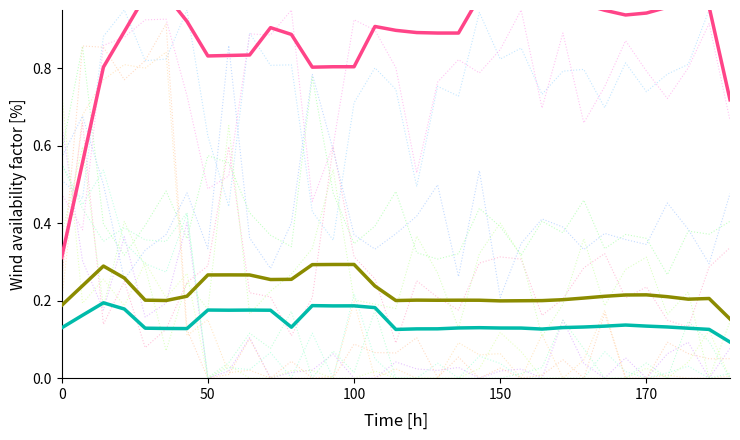

True or false: Nelson PIQUET JR S1 and Nelson PIQUET JR S2 cross at least once.

False